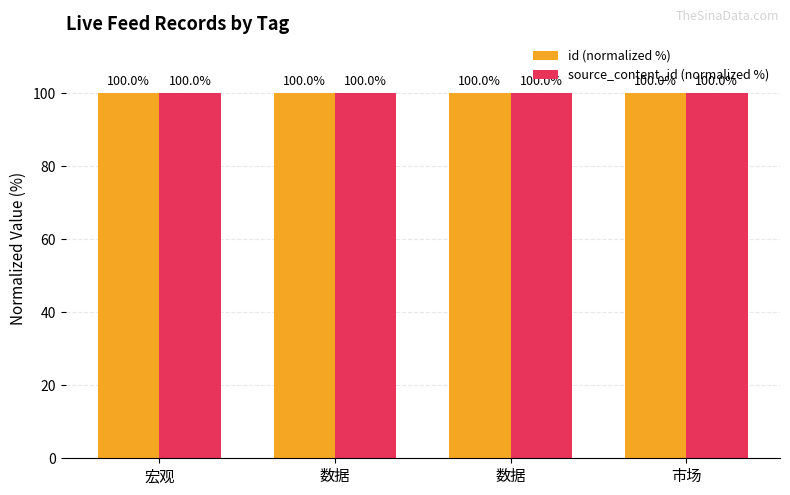

What is the highest value of the source_content_id (normalized %) series?

100.0